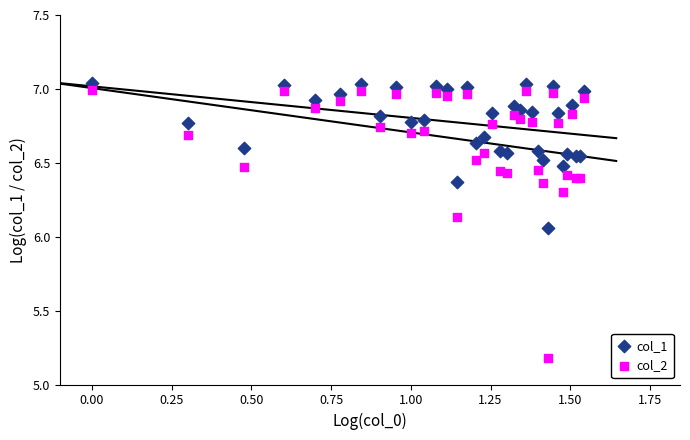

What are all the series names shown in the legend?

col_1, col_2